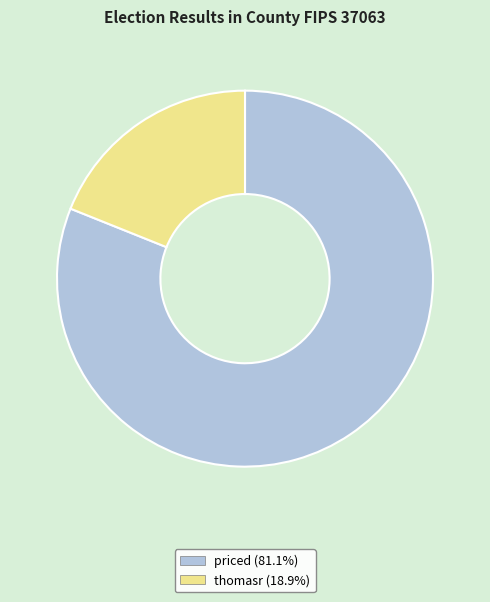

Do thomasr and priced together represent more than half of the pie?

Yes